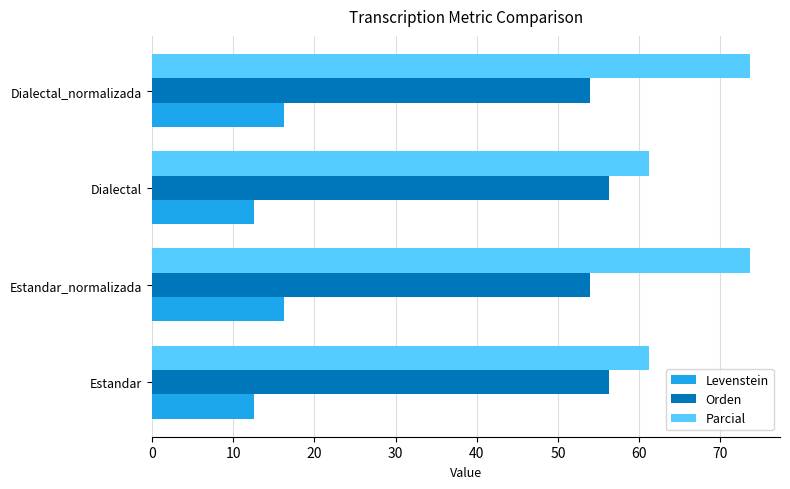

What are all the series names shown in the legend?

Levenstein, Orden, Parcial